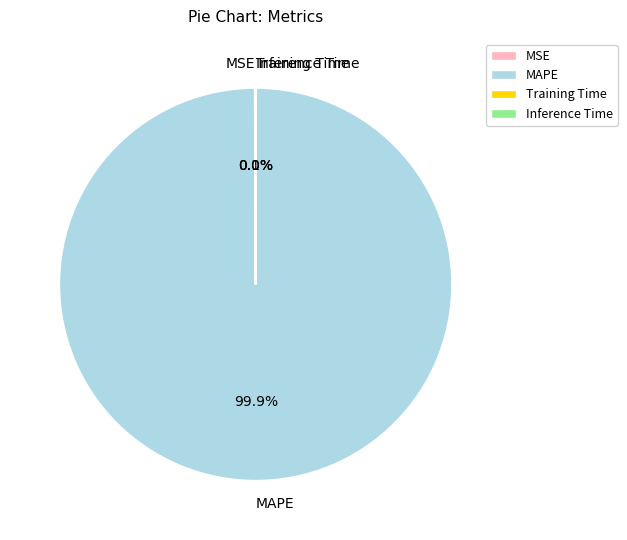

Which category accounts for the majority?

MAPE